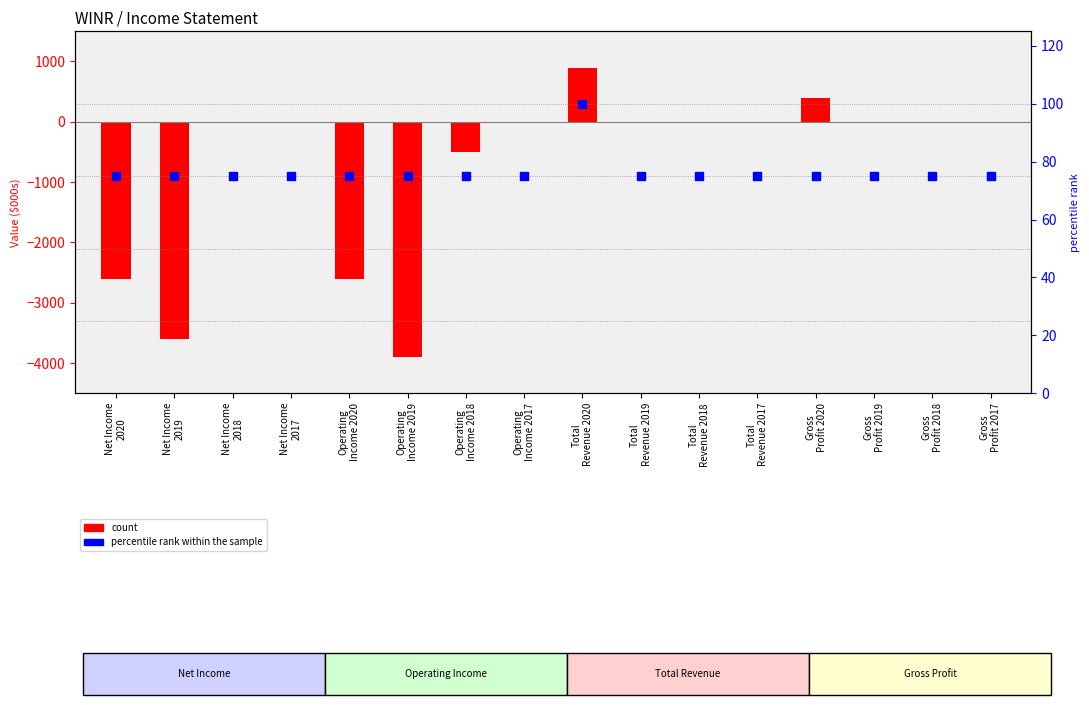

Which series reaches the minimum Y coordinate?

Value